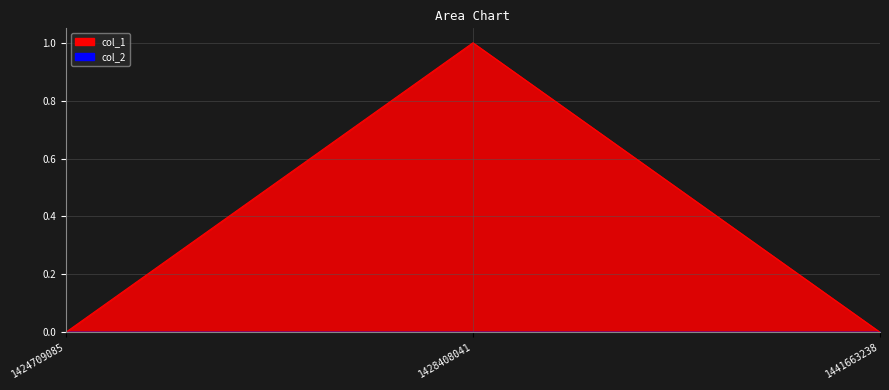

At which label is the value closest to 0?

1424709085